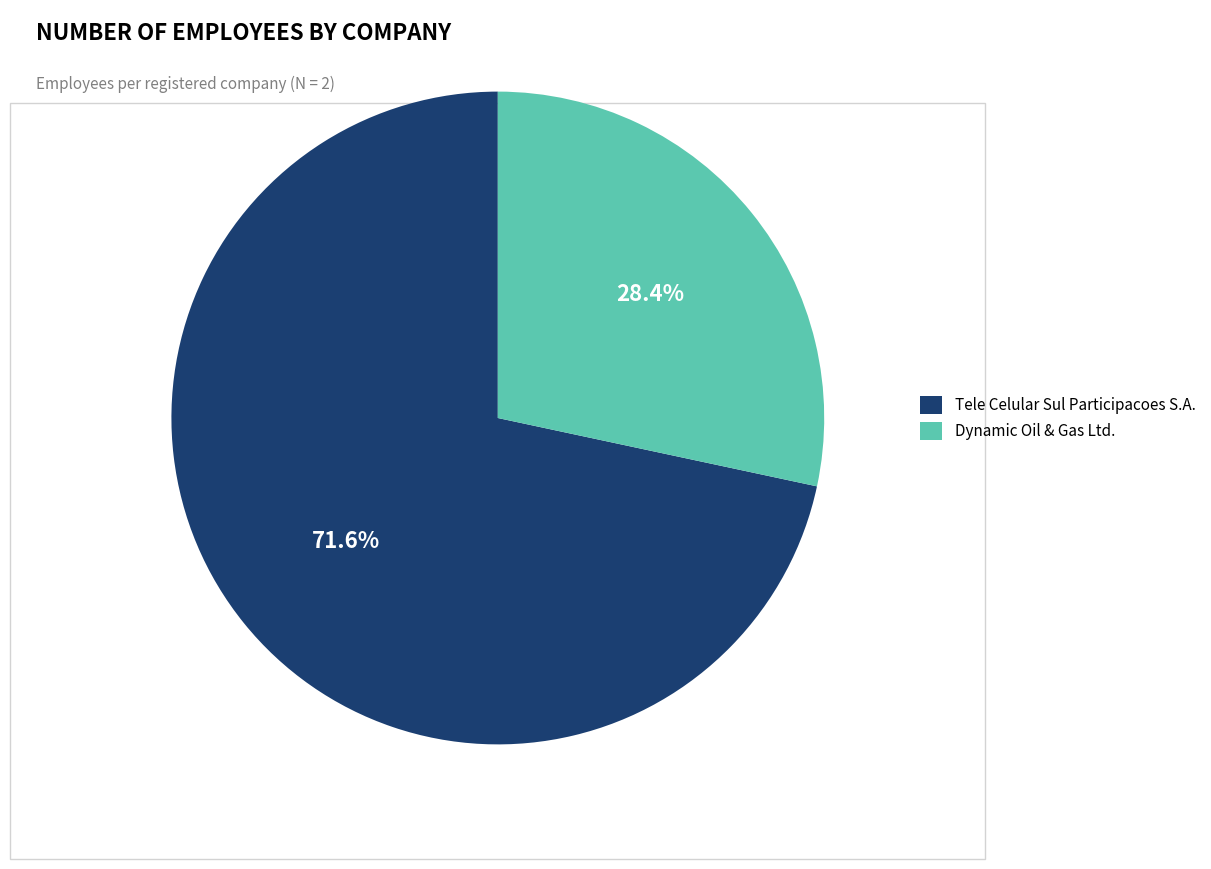

Between Dynamic Oil & Gas Ltd. and Tele Celular Sul Participacoes S.A., which is larger?

Tele Celular Sul Participacoes S.A.